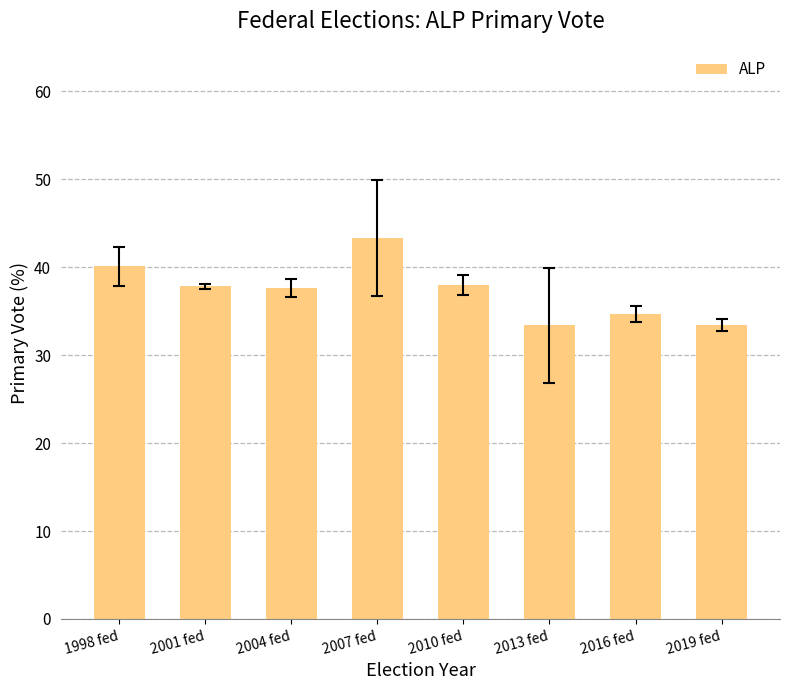

Between 1998 fed and 2016 fed, which is larger?

1998 fed